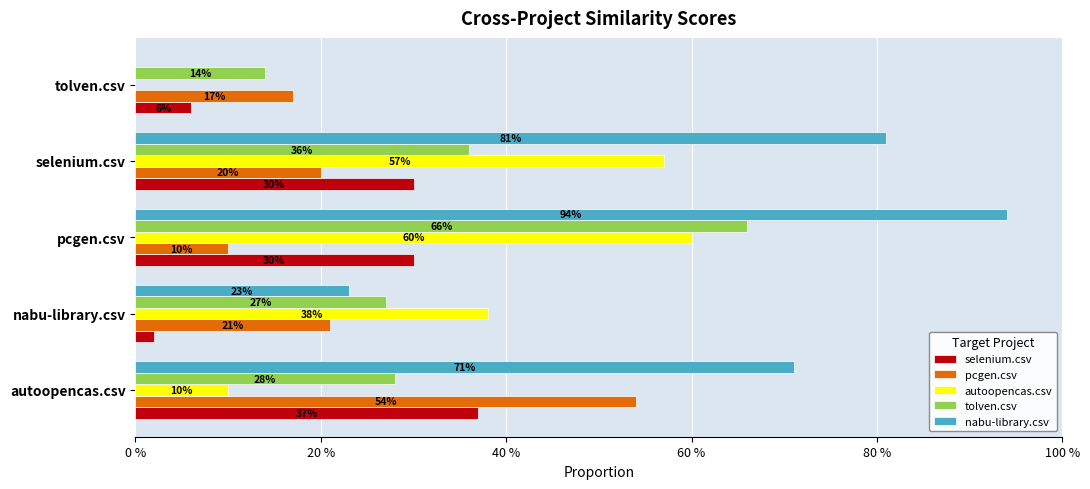

What are all the series names shown in the legend?

selenium.csv, pcgen.csv, autoopencas.csv, tolven.csv, nabu-library.csv